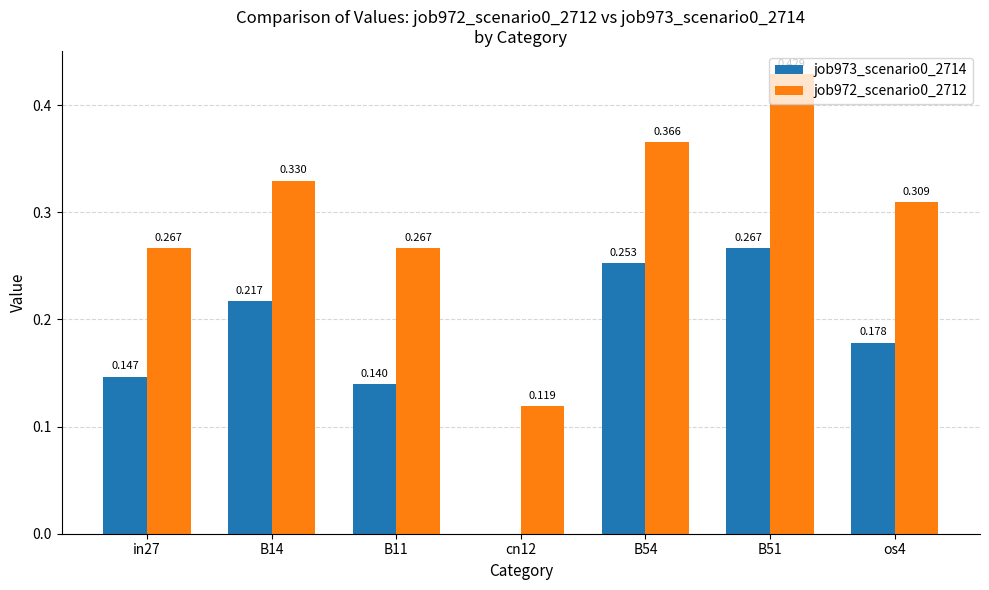

Is the value of job973_scenario0_2714 at in27 greater than the value of job972_scenario0_2712 at cn12?

Yes